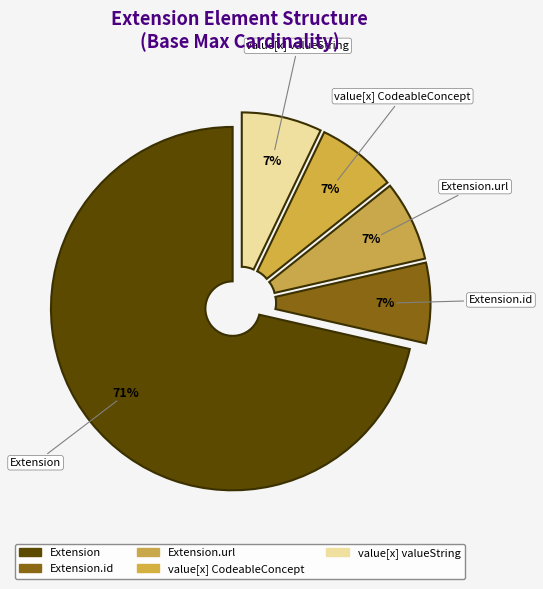

Count the number of slices in the pie.

5